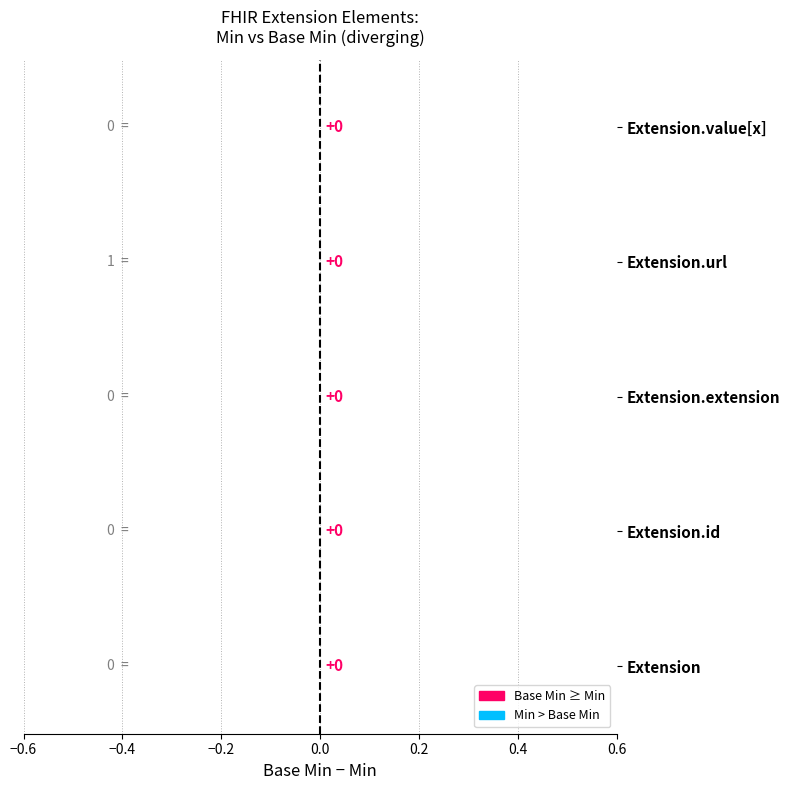

Is it true that Min equals 0 at Extension.id?

True